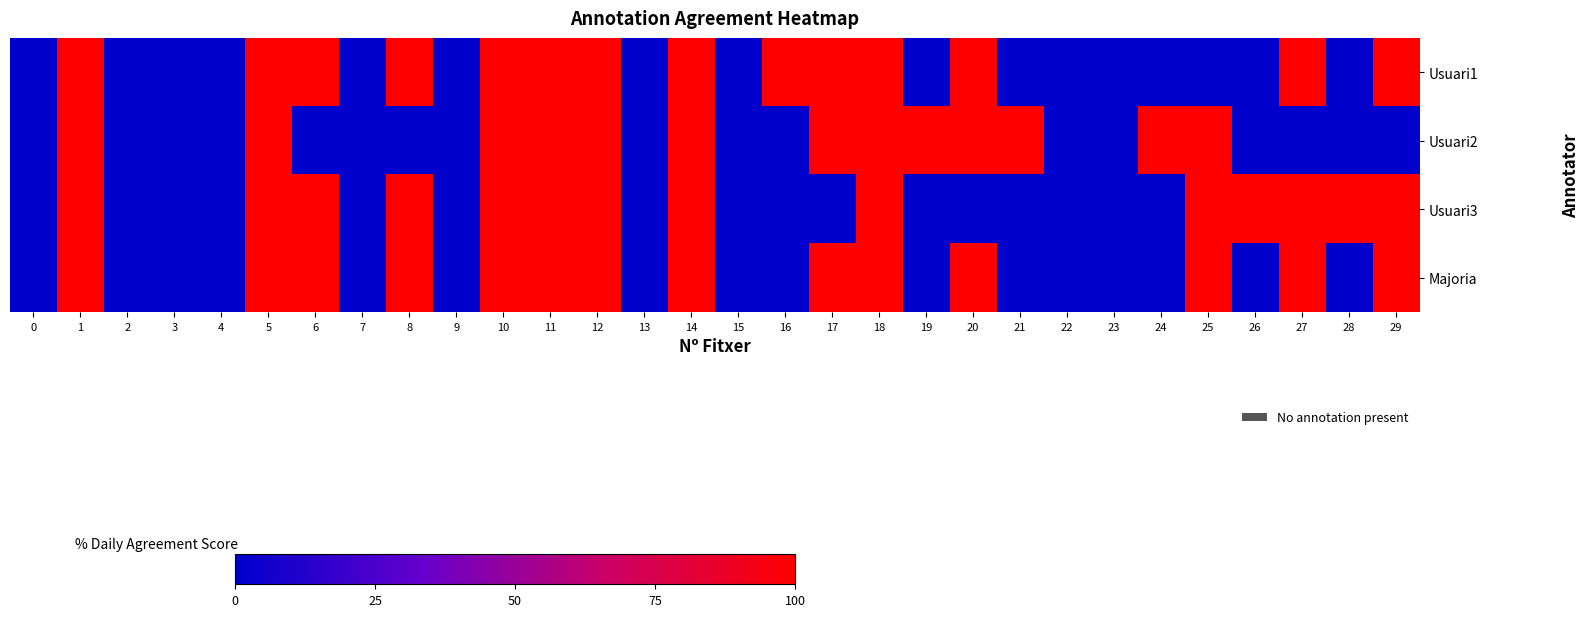

At which category is the sum across all series the highest?

1